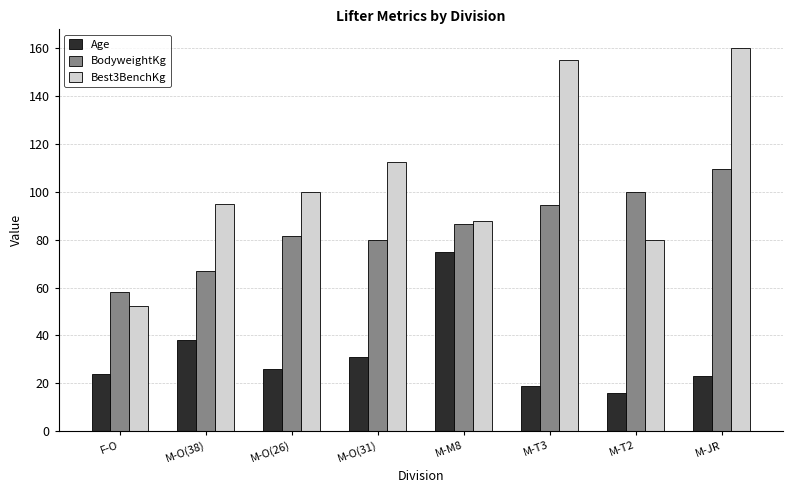

Reading left to right, extract all data points from this chart.

Age: F-O=24.0	M-O(38)=38.0	M-O(26)=26.0	M-O(31)=31.0	M-M8=75.0	M-T3=19.0	M-T2=16.0	M-JR=23.0
BodyweightKg: F-O=58.2	M-O(38)=67.0	M-O(26)=81.6	M-O(31)=79.8	M-M8=86.7	M-T3=94.4	M-T2=100.0	M-JR=109.4
Best3BenchKg: F-O=52.5	M-O(38)=95.0	M-O(26)=100.0	M-O(31)=112.5	M-M8=88.0	M-T3=155.0	M-T2=80.0	M-JR=160.0